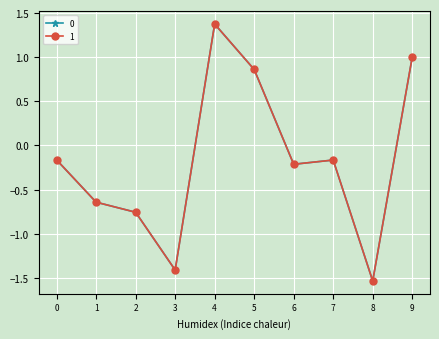

Does the chart have visible grid lines?

Yes